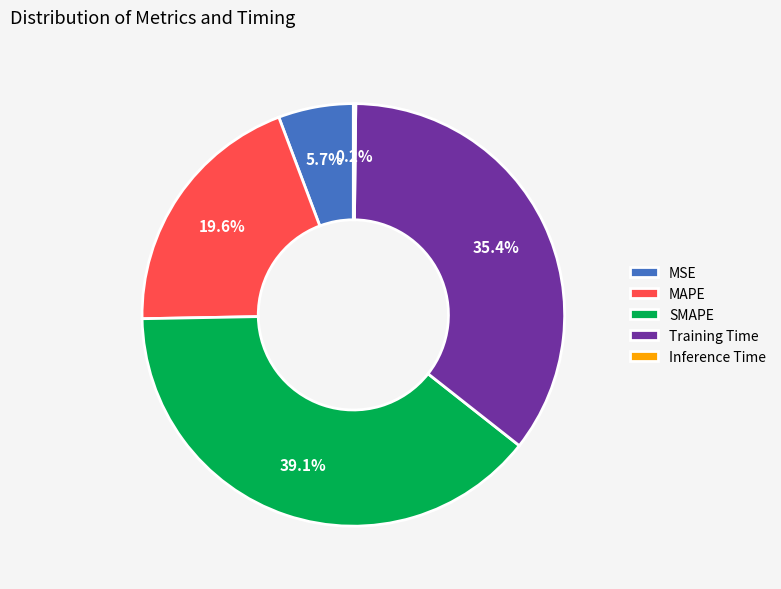

What is the largest slice in the pie chart?

SMAPE